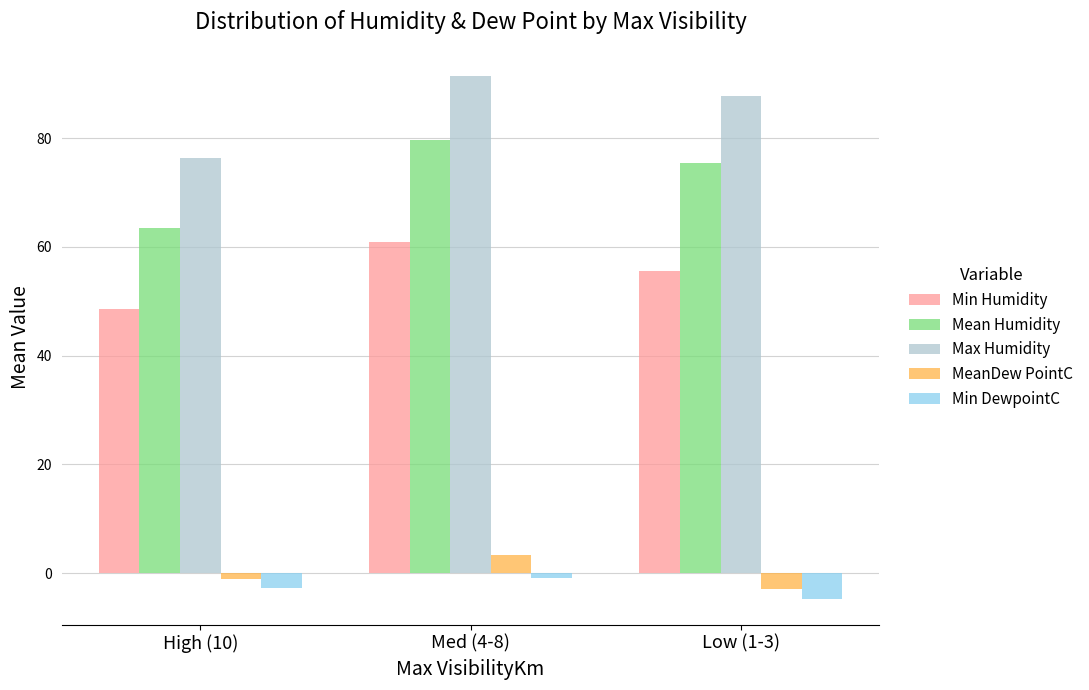

Which category has the lowest value across all series?

Low (1-3)